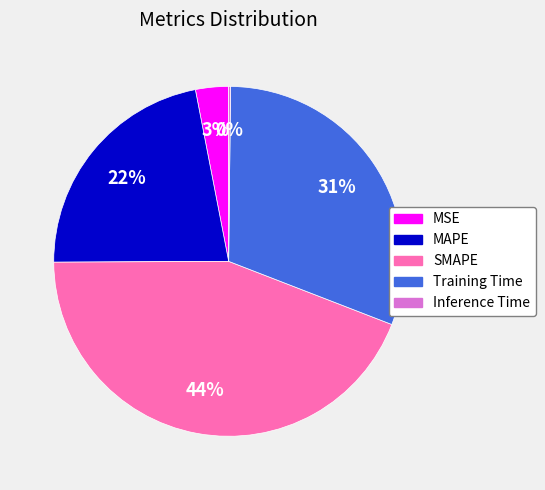

Combined, do Training Time and MAPE account for over 50%?

Yes